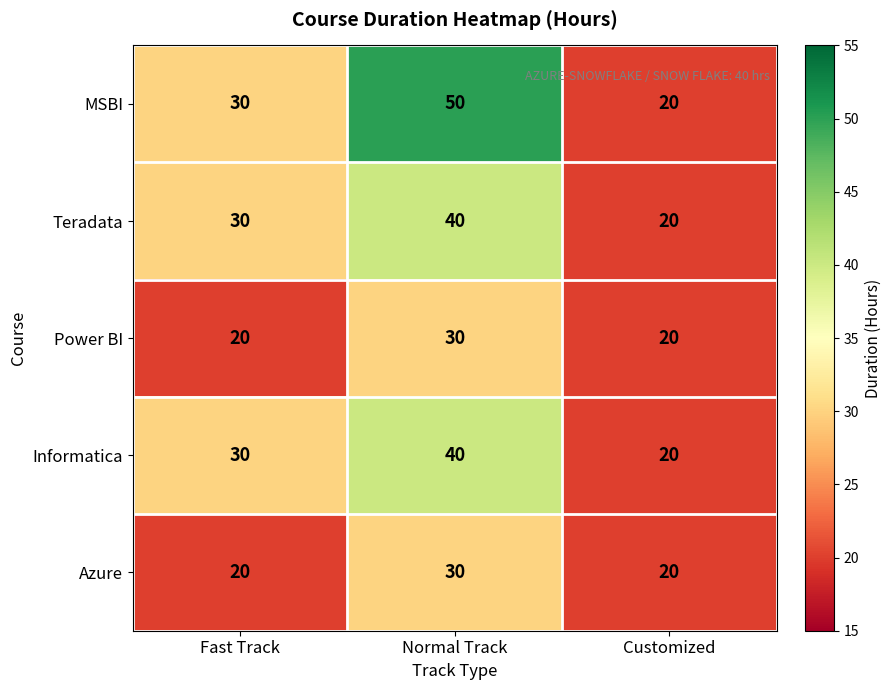

Which category has the lowest value in the MSBI series?

Customized